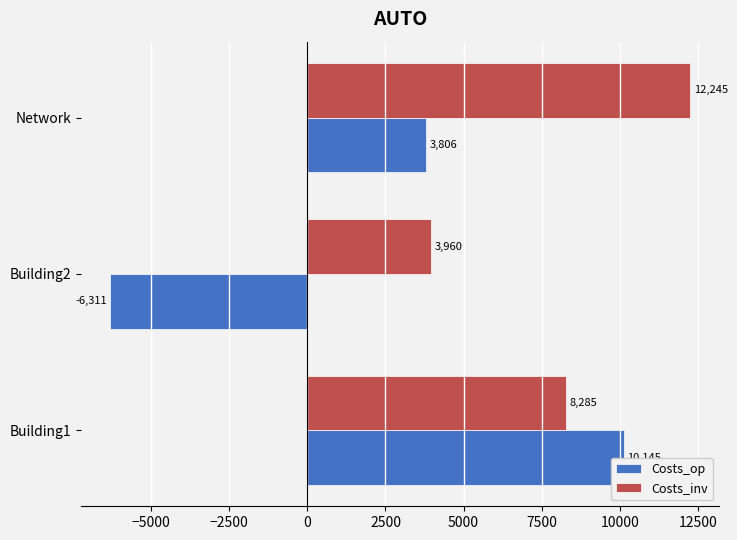

What is the smallest value displayed?

-6310.9